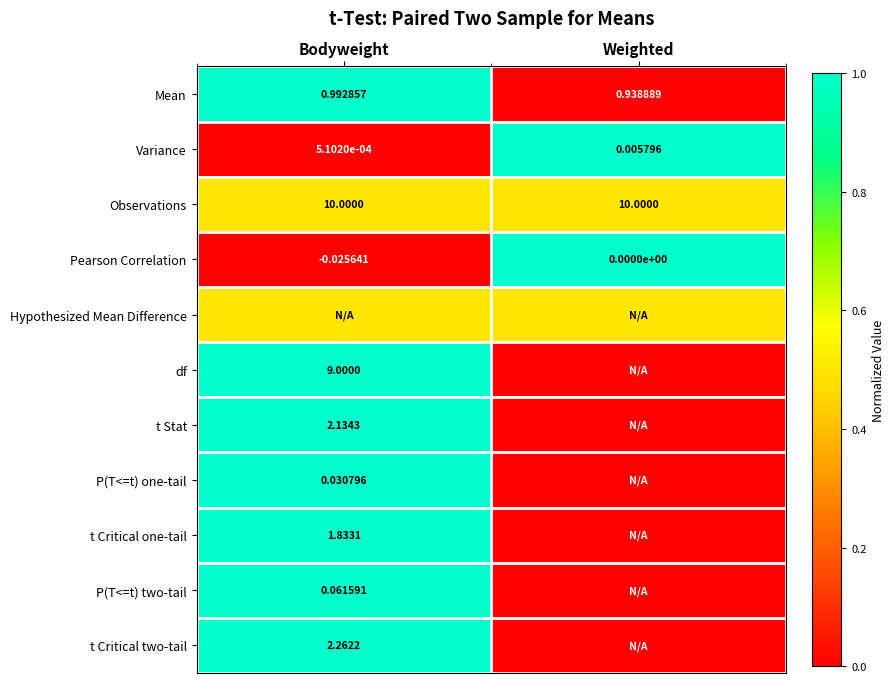

Is the value of Variance at Weighted greater than the value of Mean at Weighted?

No